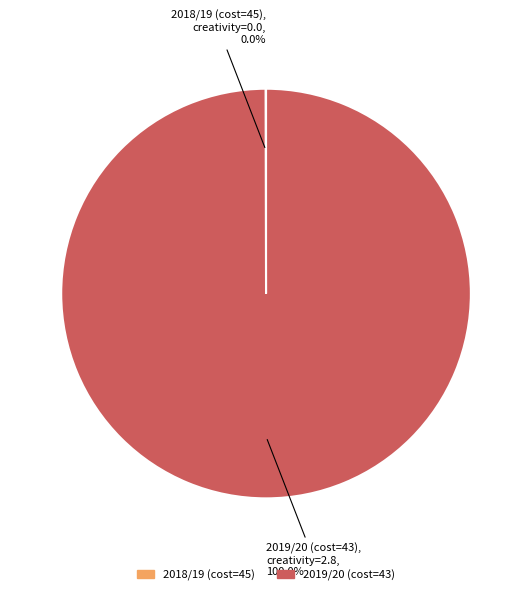

Does any single category account for the majority?

Yes